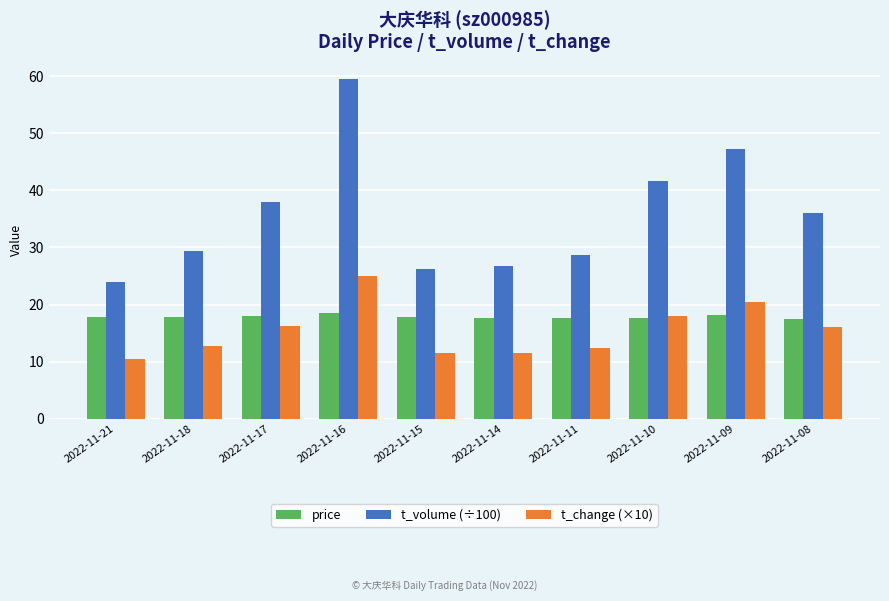

The value of price at 2022-11-21 is 31.8. True or false?

False